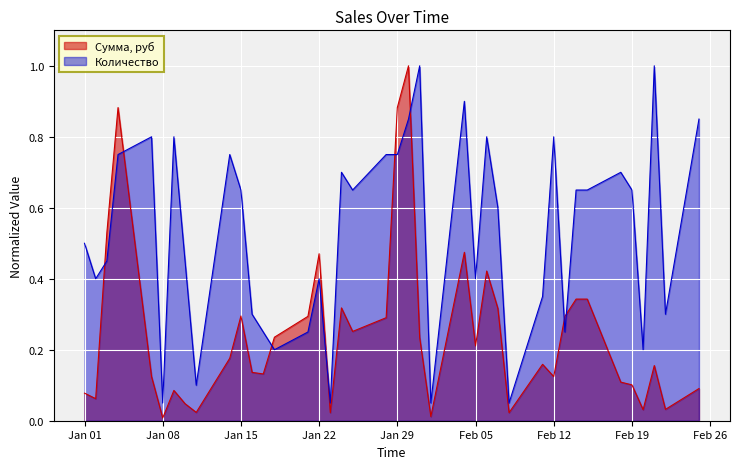

How many intersections are there between Количество and Сумма, руб?

8